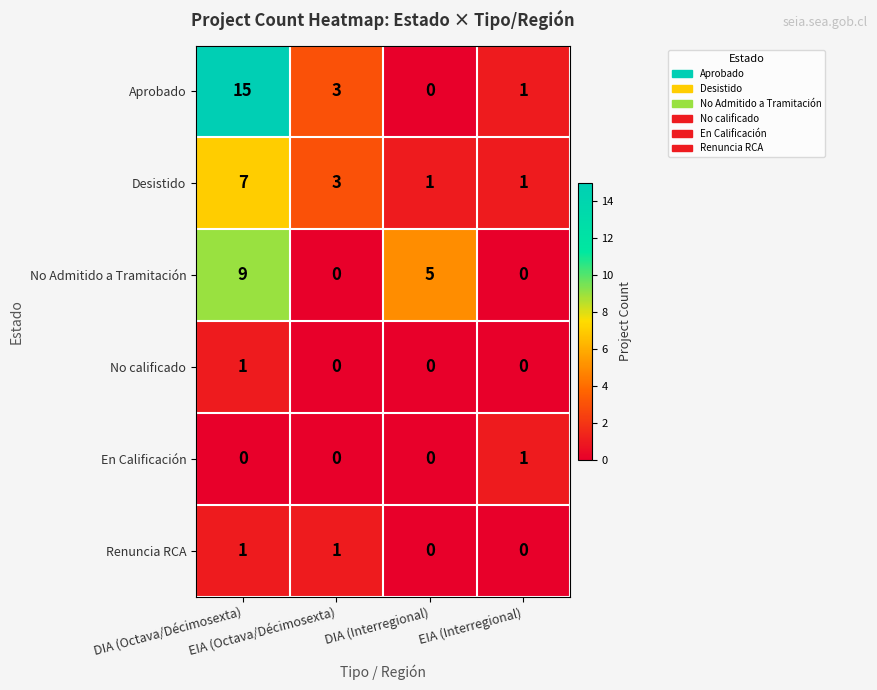

How many distinct data groups are displayed?

6